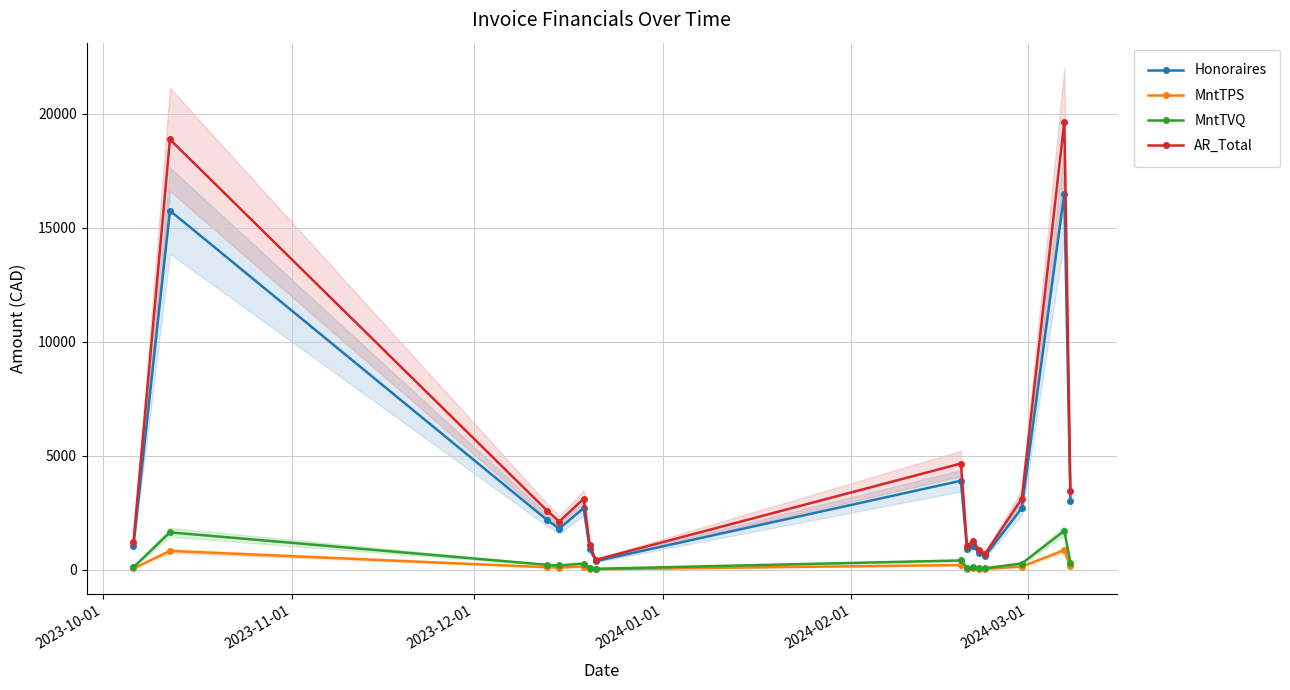

What is the value of the MntTVQ point at the 14th from the left?

1705.7